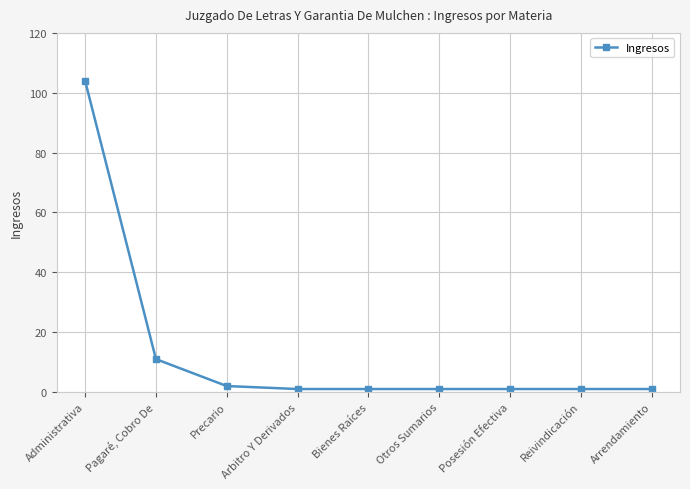

True or false: there are more than 2 points higher than both neighbors.

False